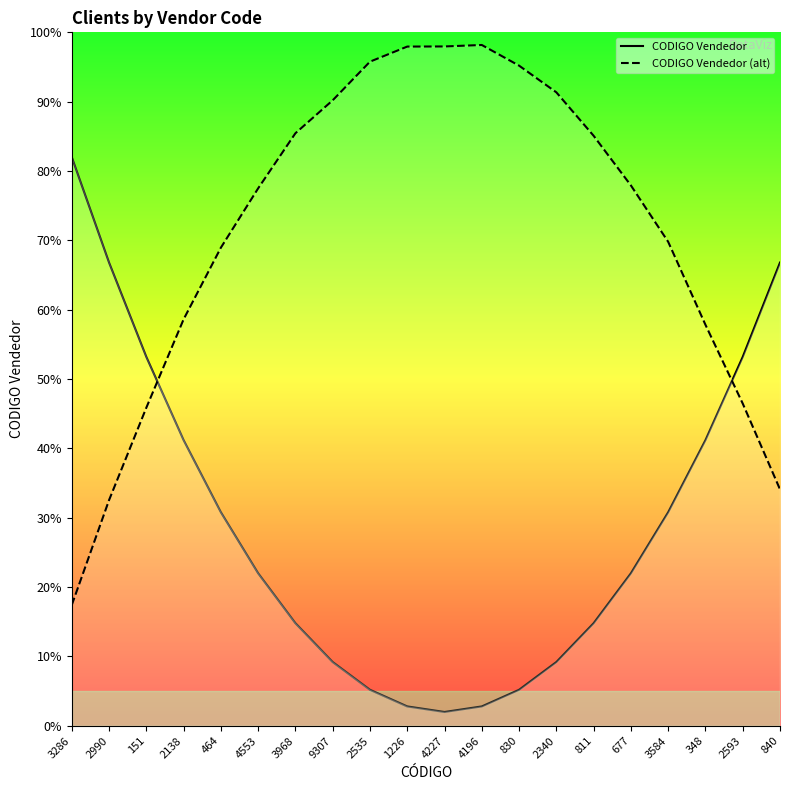

Which label corresponds to the smallest value in the chart?

4227